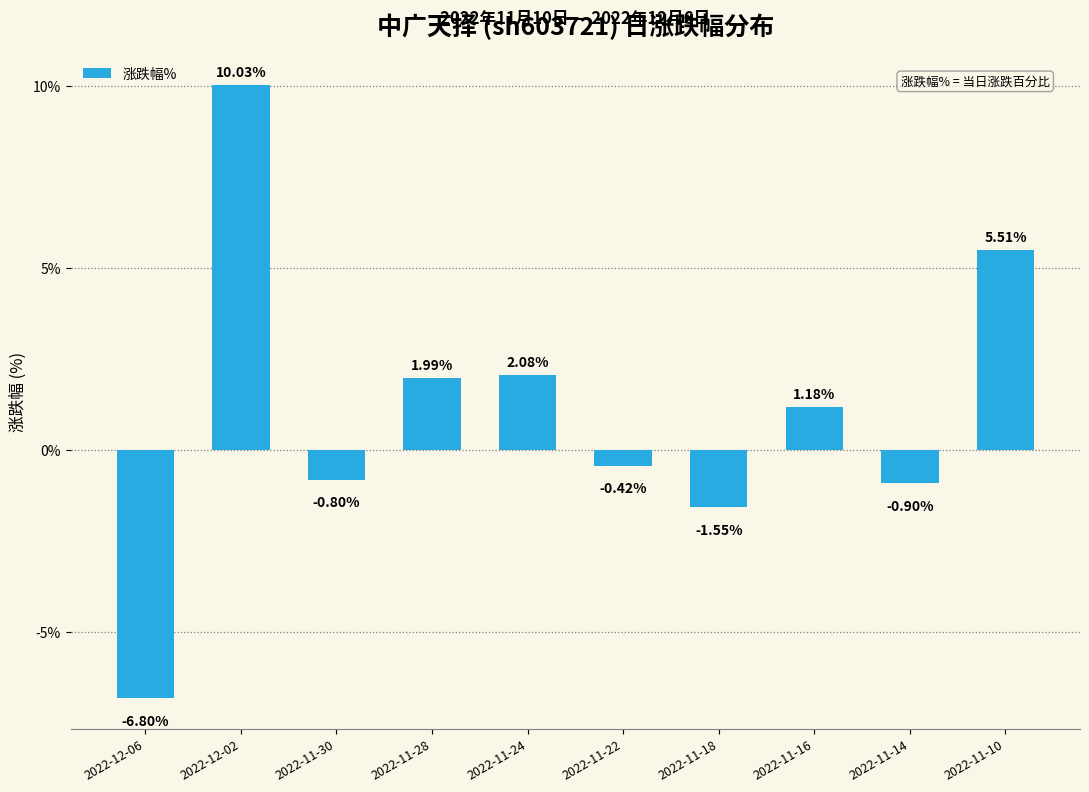

What is the minimum value shown in the chart?

-6.8